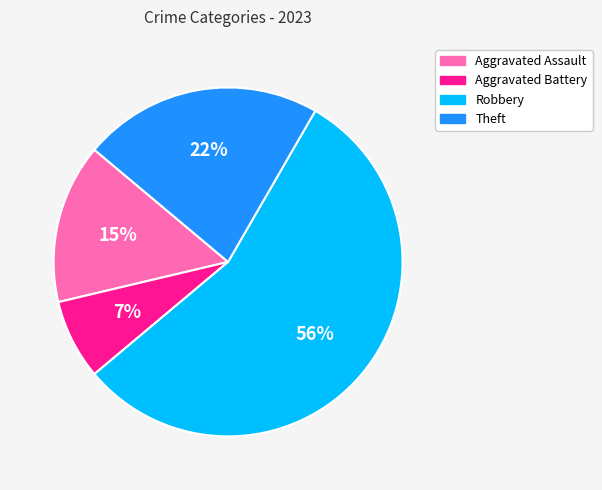

Between Theft and Aggravated Battery, which is larger?

Theft